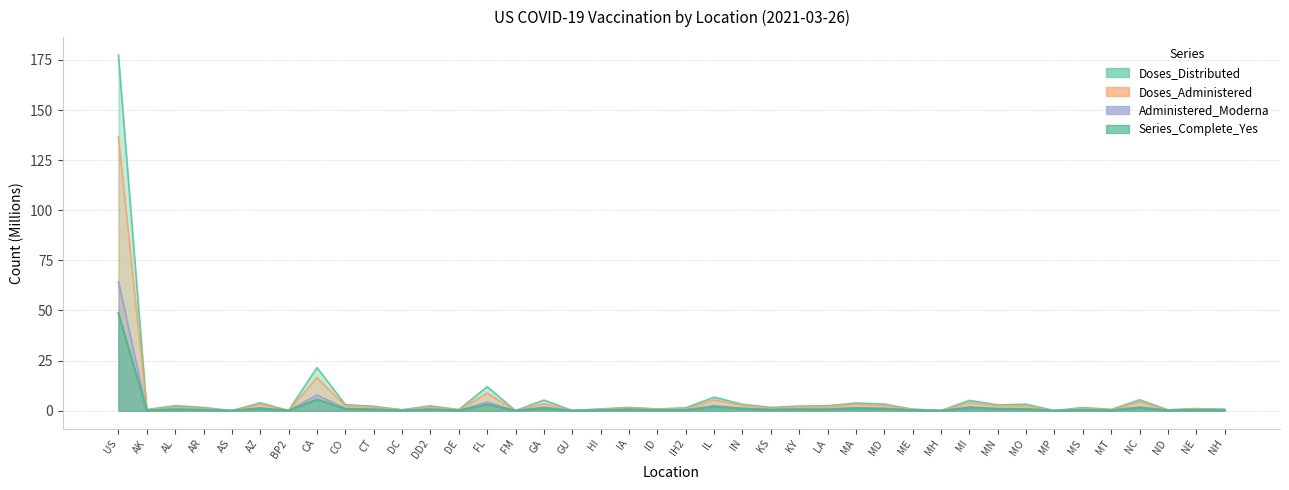

Reading left to right, what are all the values shown in this chart?

Doses_Distributed: 177.5	0.6	2.5	1.6	0.0	3.9	0.1	21.5	3.1	2.2	0.5	2.4	0.5	12.0	0.0	5.3	0.1	0.9	1.7	0.9	1.5	6.8	3.2	1.6	2.3	2.4	3.8	3.3	0.8	0.0	5.2	2.9	3.2	0.0	1.6	0.6	5.5	0.4	1.1	0.7
Doses_Administered: 136.7	0.4	1.6	1.1	0.0	3.2	0.1	16.5	2.4	1.8	0.3	1.8	0.4	8.8	0.0	3.5	0.1	0.7	1.4	0.7	0.9	5.4	2.6	1.2	1.9	1.8	3.3	2.5	0.6	0.0	4.0	2.5	2.3	0.0	1.1	0.5	4.3	0.4	0.9	0.6
Administered_Moderna: 64.3	0.2	0.8	0.5	0.0	1.5	0.0	7.9	1.2	0.8	0.1	0.8	0.2	4.2	0.0	1.8	0.0	0.2	0.7	0.3	0.5	2.6	1.2	0.6	0.9	0.8	1.6	1.2	0.3	0.0	1.9	1.1	1.0	0.0	0.5	0.2	1.9	0.2	0.4	0.3
Series_Complete_Yes: 48.7	0.2	0.6	0.4	0.0	1.1	0.0	5.7	0.9	0.6	0.1	0.6	0.1	3.1	0.0	1.2	0.0	0.3	0.5	0.3	0.3	1.9	1.0	0.4	0.7	0.7	1.2	0.9	0.2	0.0	1.5	0.9	0.8	0.0	0.4	0.2	1.6	0.1	0.3	0.2